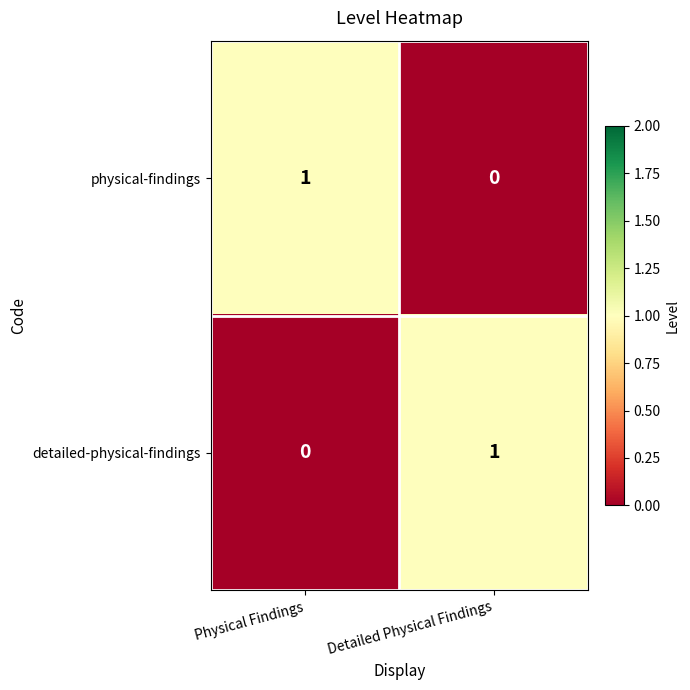

At which label is physical-findings closest to 0?

Detailed Physical Findings